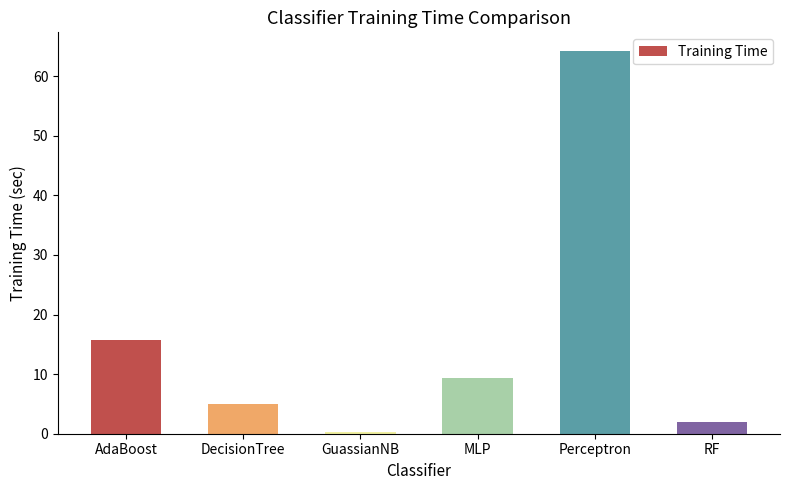

At which label does the data first exceed 9?

AdaBoost